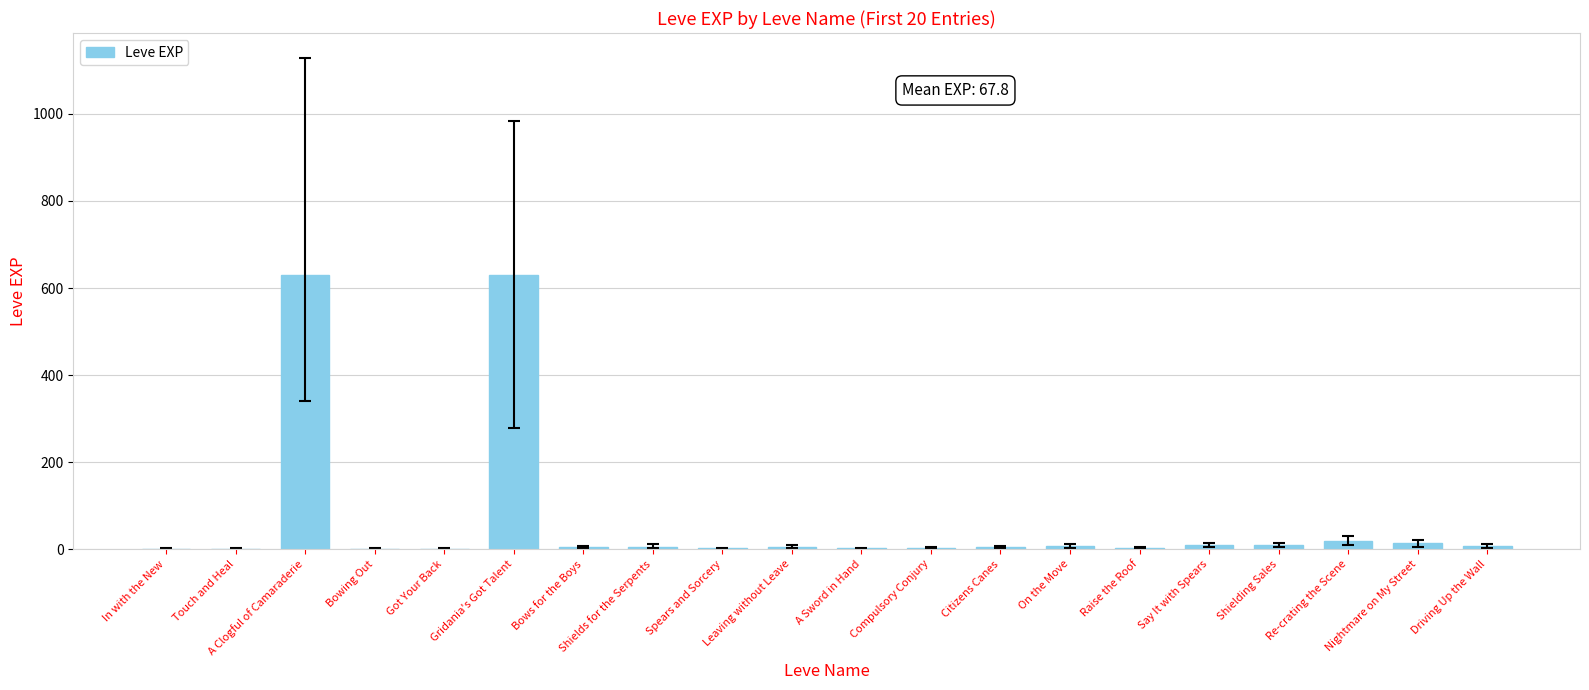

What is the maximum value shown in the chart?

630